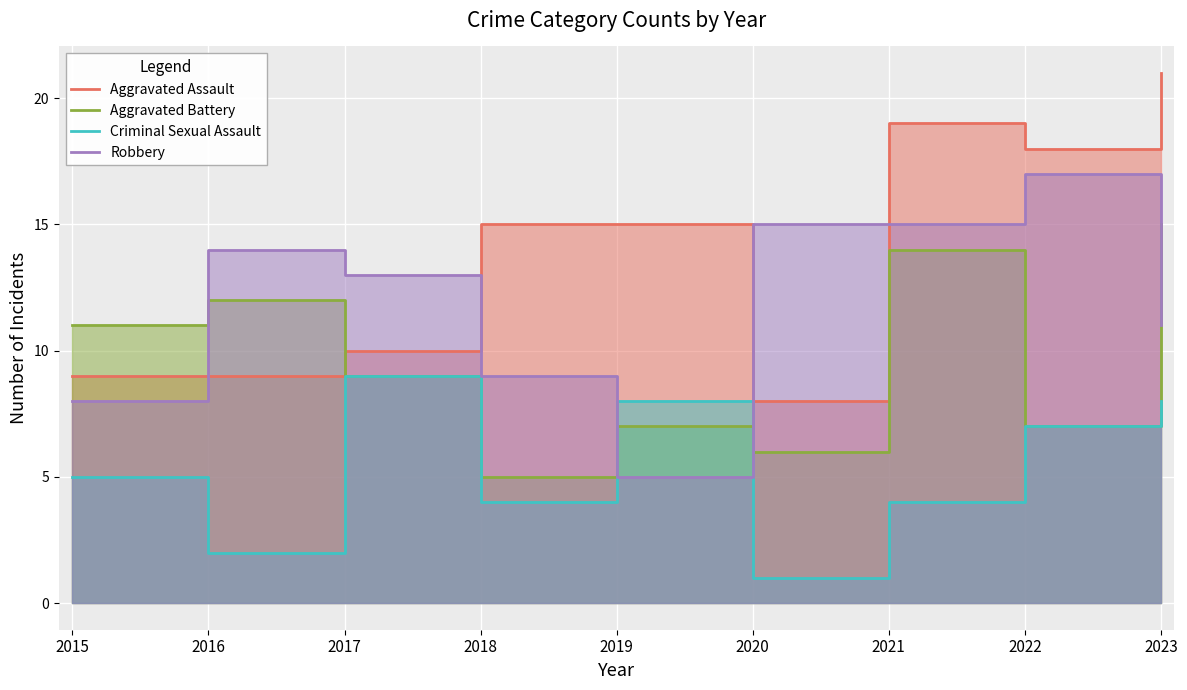

Reading left to right, list all the values displayed in this chart.

Aggravated Assault: 2015=9	2016=9	2017=10	2018=15	2019=15	2020=8	2021=19	2022=18	2023=21
Aggravated Battery: 2015=11	2016=12	2017=9	2018=5	2019=7	2020=6	2021=14	2022=7	2023=15
Criminal Sexual Assault: 2015=5	2016=2	2017=9	2018=4	2019=8	2020=1	2021=4	2022=7	2023=8
Robbery: 2015=8	2016=14	2017=13	2018=9	2019=5	2020=15	2021=15	2022=17	2023=11